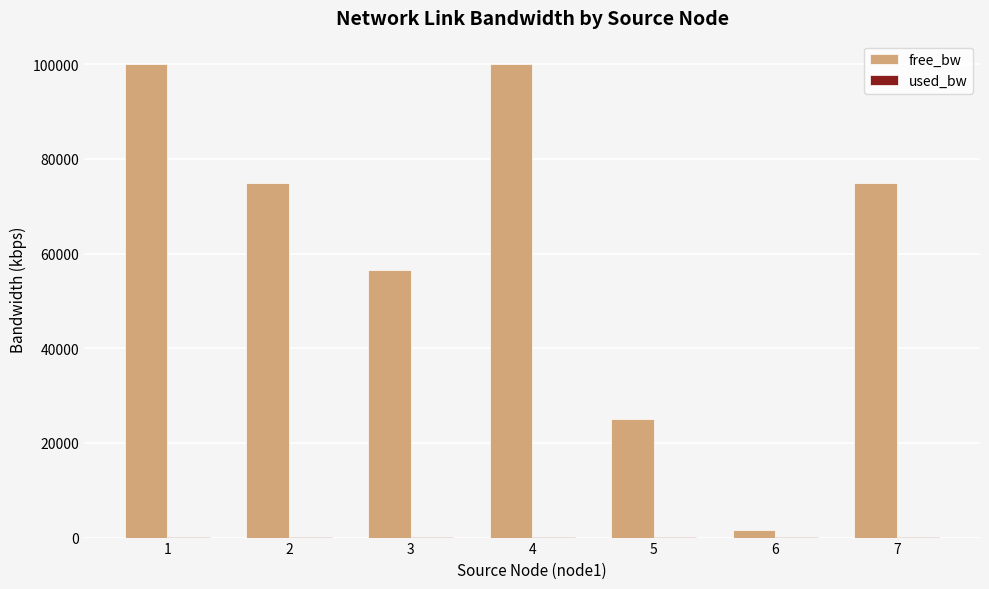

What is the sum of all free_bw values?

433186.2